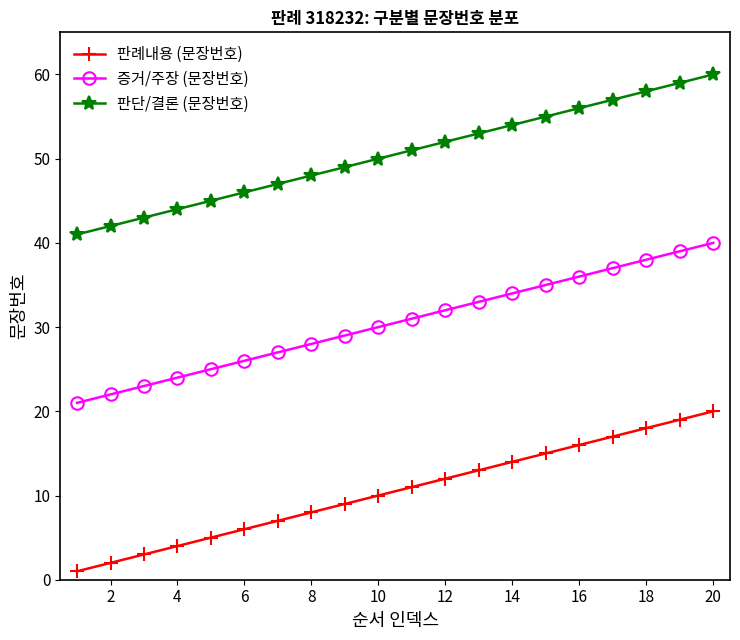

What is the highest value of the 증거/주장 (문장번호) series?

40